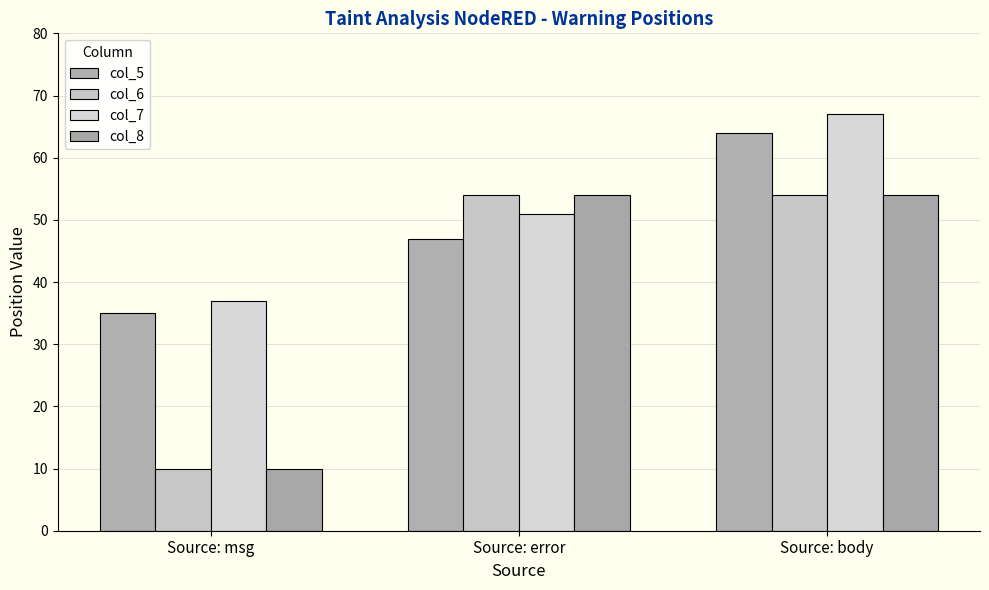

How many data points in col_6 are less than 54?

1